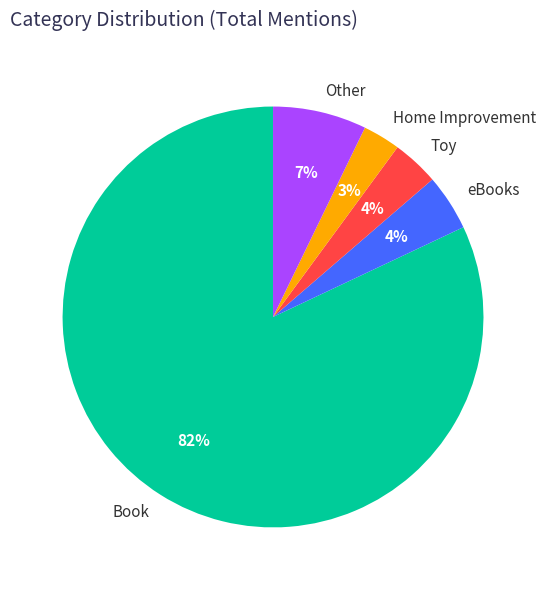

Is the sum of Book and Home Improvement greater than half?

Yes